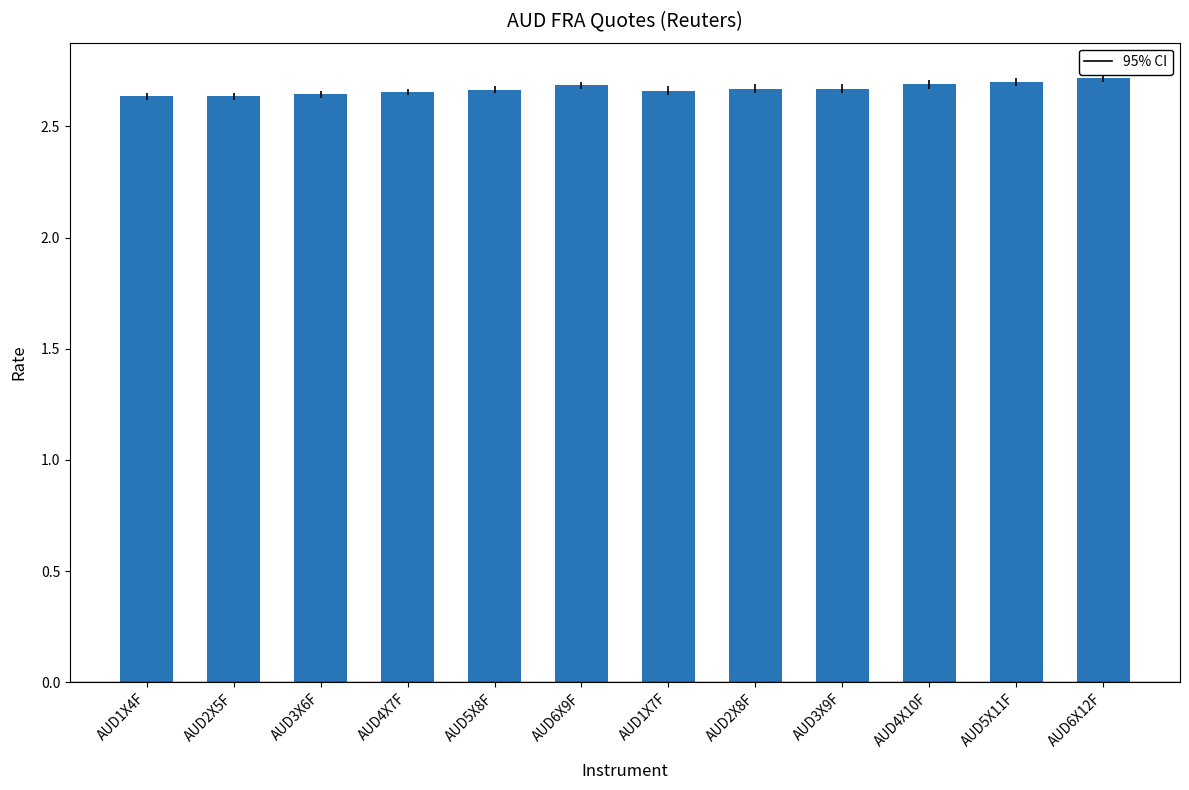

Is it true that the value at AUD5X11F is 4.4?

False